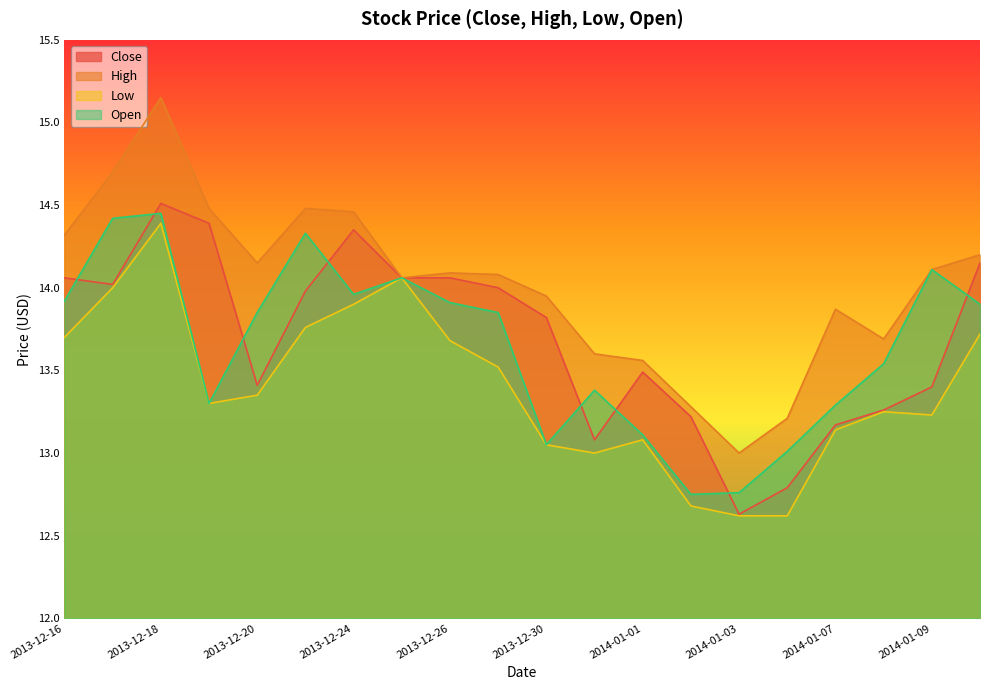

Which has a higher value, 2013-12-18 or 2013-12-31?

2013-12-18